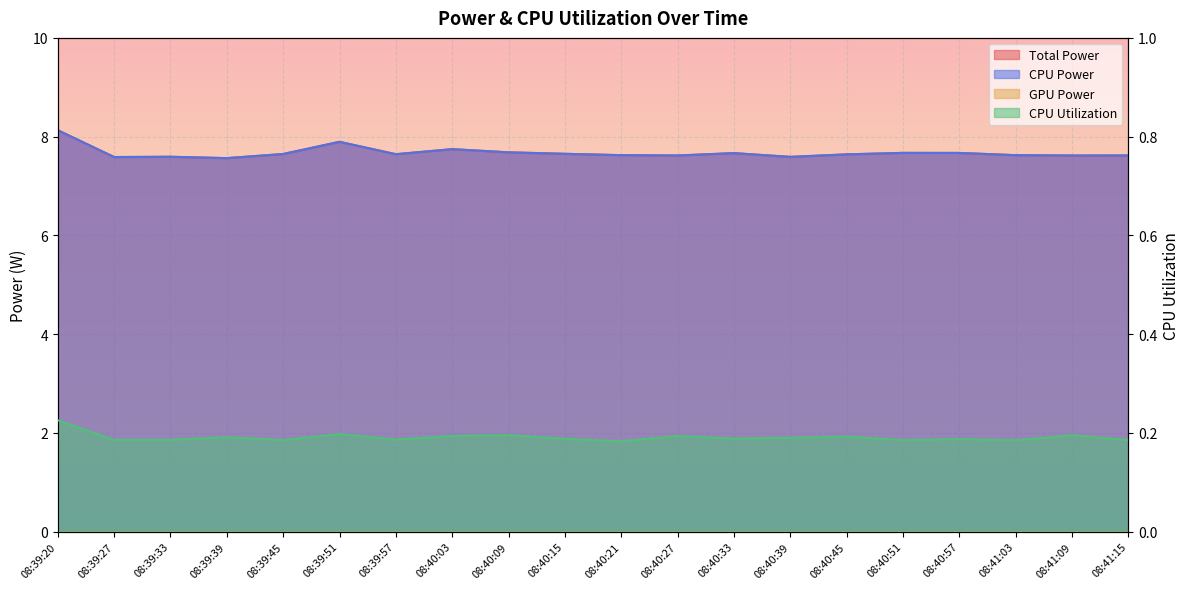

True or false: Total Power and CPU Utilization intersect in this chart.

False